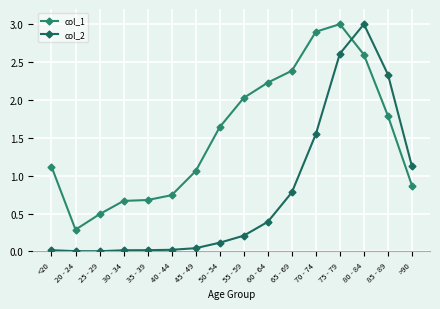

At which label does col_2 reach its peak?

80 - 84